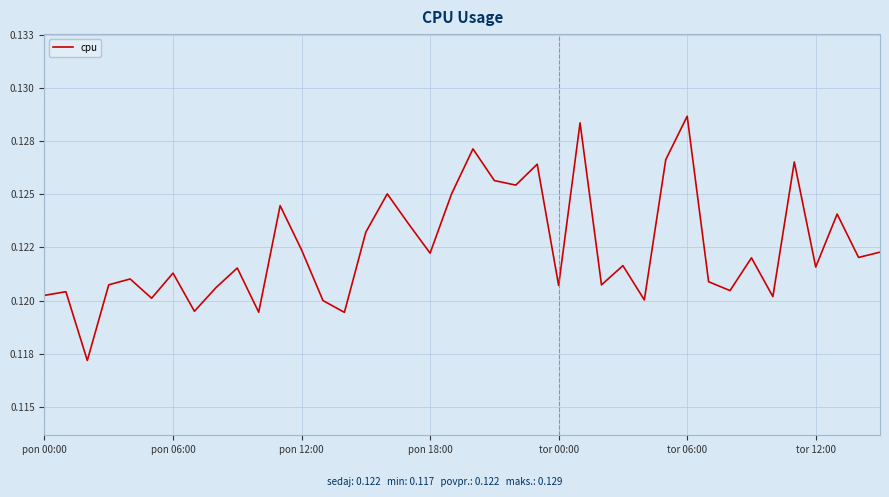

Does the chart display data point markers on the line(s)?

No